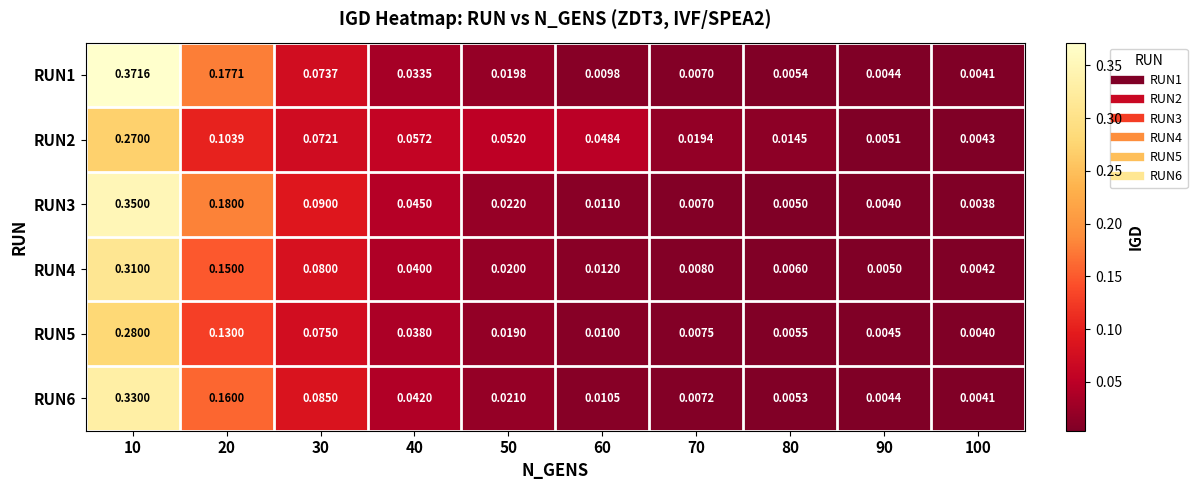

Is the value of RUN6 at 10 greater than the value of RUN3 at 40?

Yes